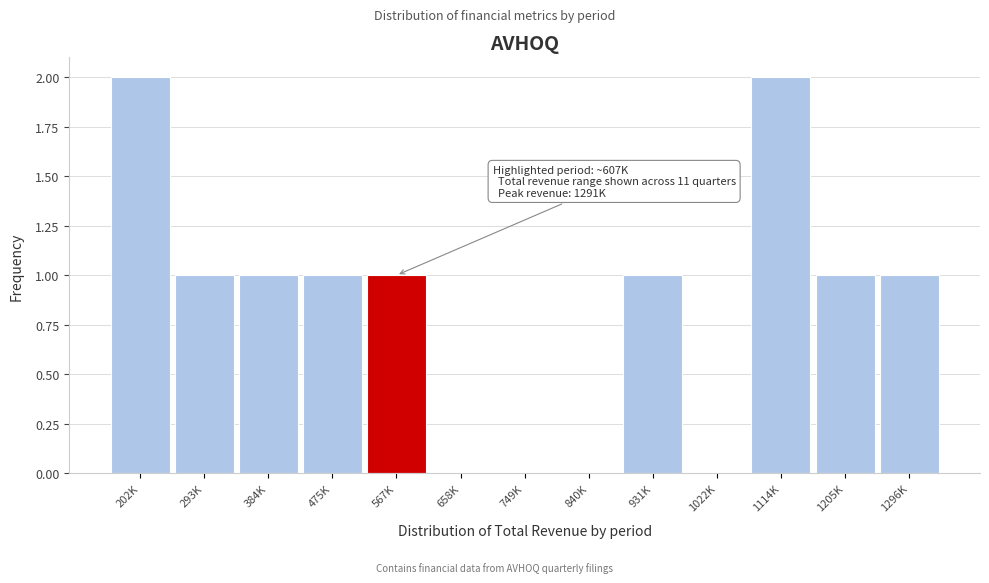

What is the change in value from 749K to 1296K?

+1